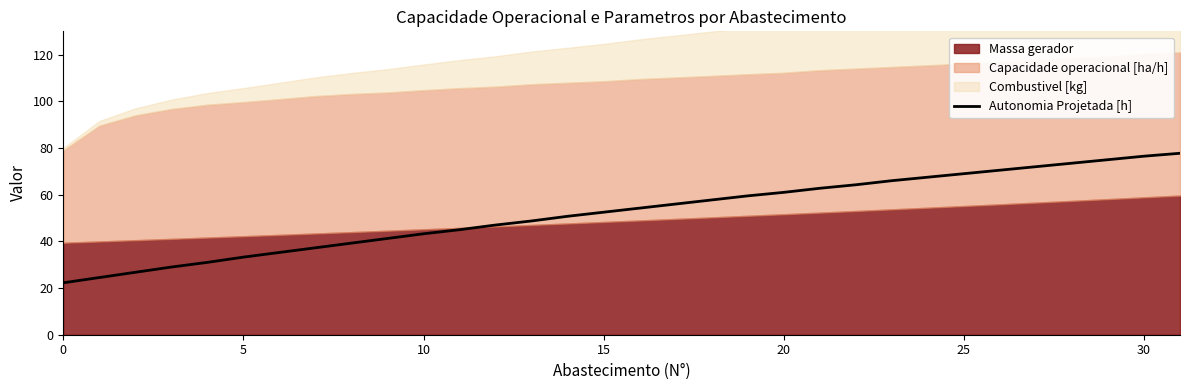

At which label is the value closest to 50?

14